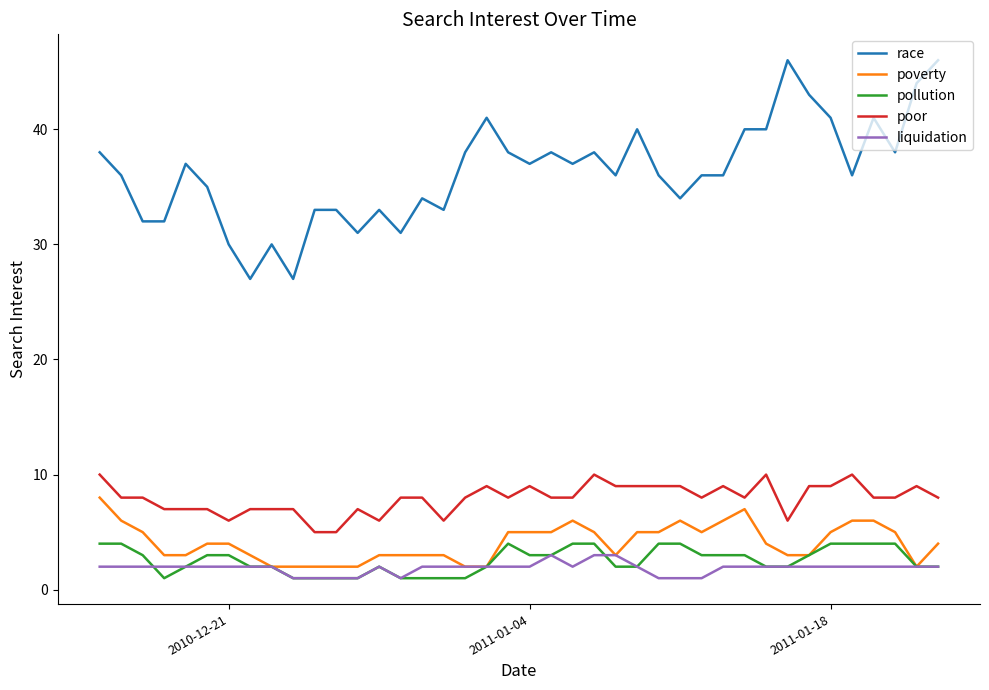

Count the number of categories in the chart.

40